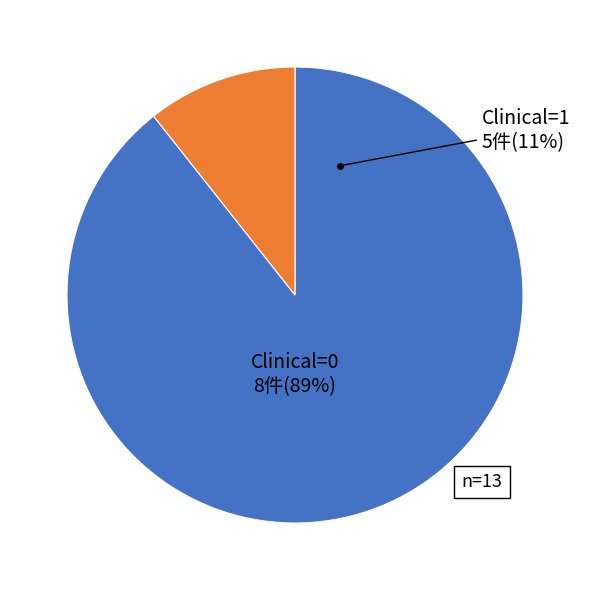

Is there any slice that represents more than half of the pie?

Yes